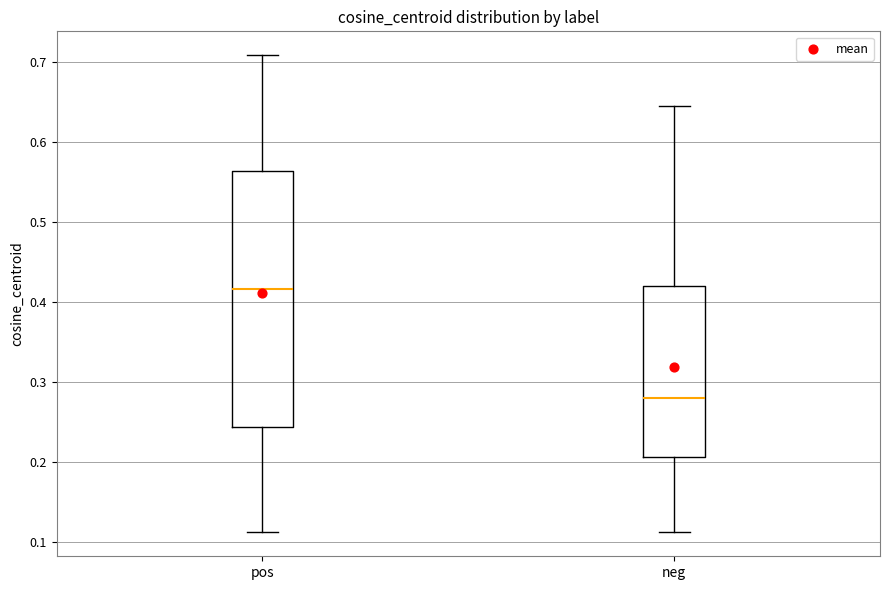

Where does the median line of the box for pos sit on the y-axis? The values are not printed on the chart, so give them approximately, as read against the axis.

0.42